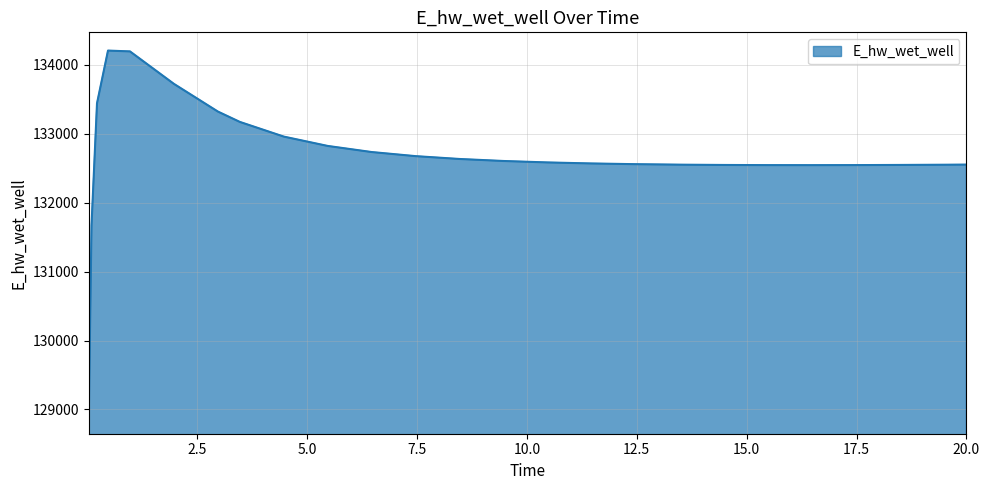

What is the difference between the maximum and minimum values?

5292.8